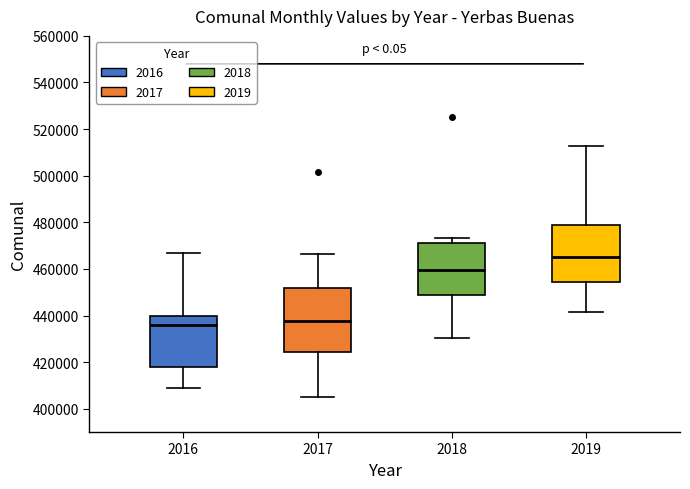

Reading left to right, read every box against the y-axis: the position of its median line, the range the box covers, and the ends of its whiskers. The values are not printed on the chart, so give them approximately, as read against the axis.

2016: median 436000, box 418000 to 440000, whiskers 410000 to 466000
2017: median 438000, box 424000 to 452000, whiskers 406000 to 466000
2018: median 460000, box 448000 to 472000, whiskers 430000 to 474000
2019: median 464000, box 454000 to 478000, whiskers 442000 to 512000